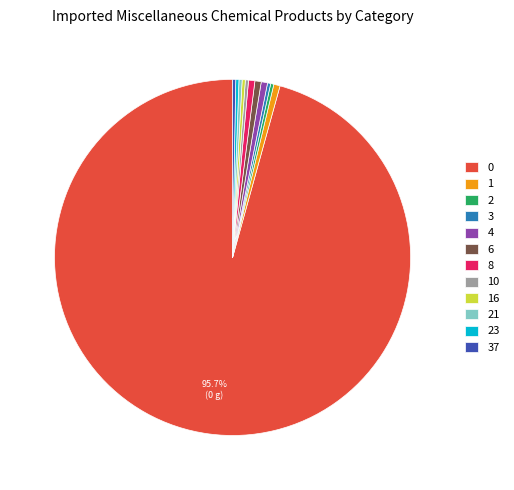

To the nearest percent, what is the difference between the largest and smallest slice percentages?

95%